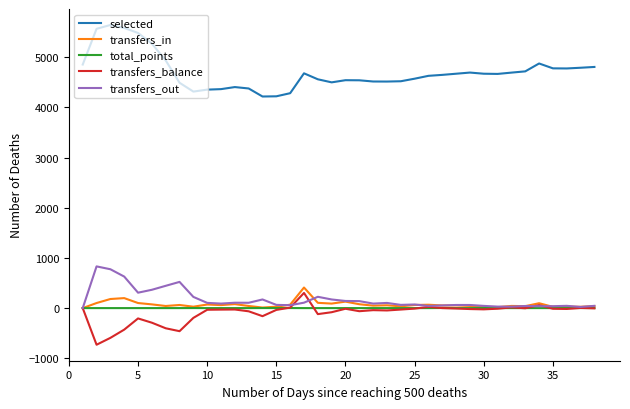

What is the minimum value for transfers_balance?

-730